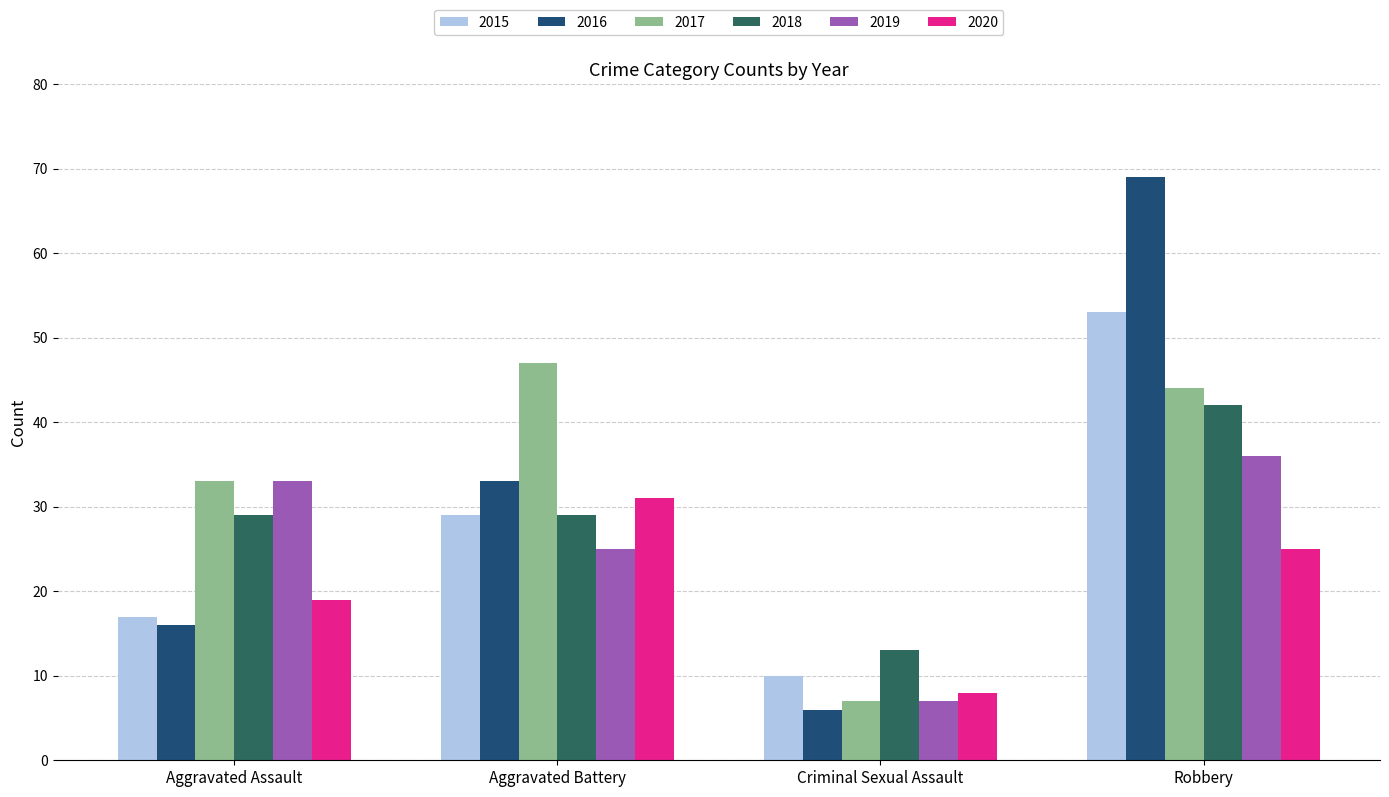

What is the smallest value displayed?

6